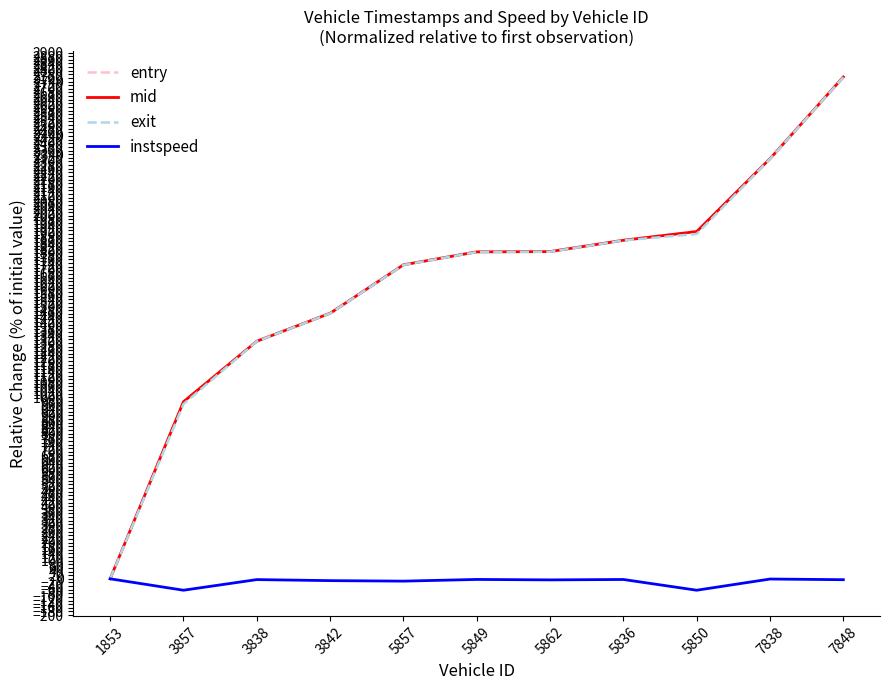

Count the number of categories in the chart.

11